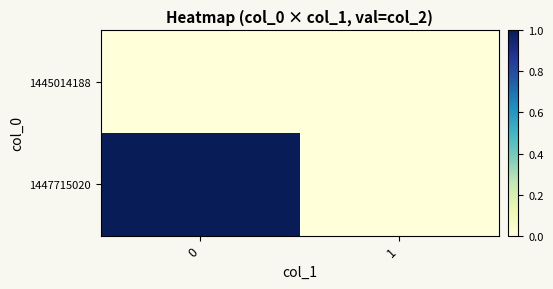

Reading left to right, transcribe all the data shown in this chart.

1445014188: 0=0	1=0
1447715020: 0=1	1=0